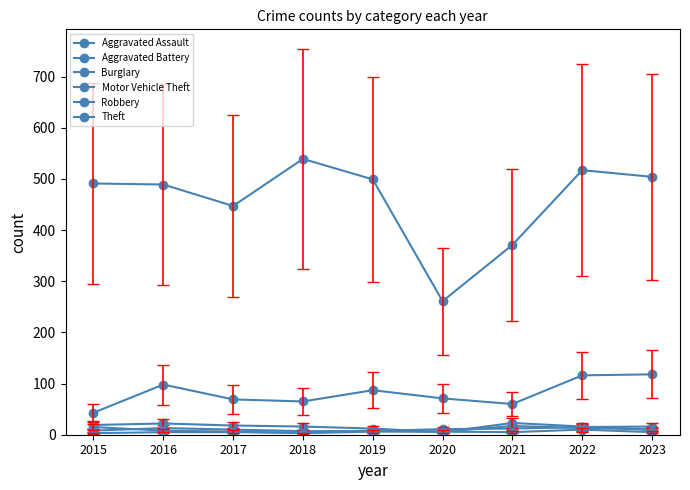

What is the difference between the maximum and minimum values in the Theft series?

278